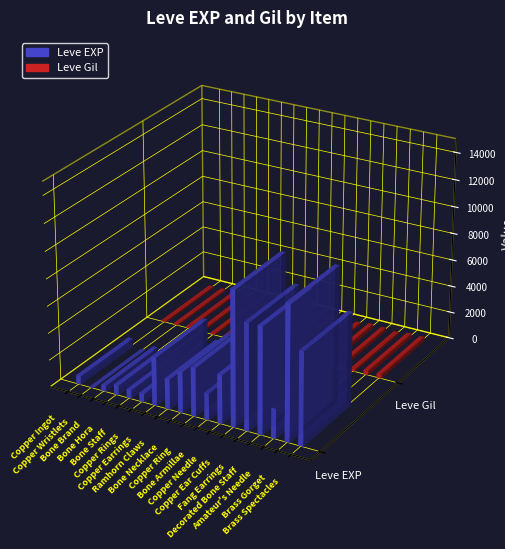

What is the highest value of the Leve EXP series?

9990